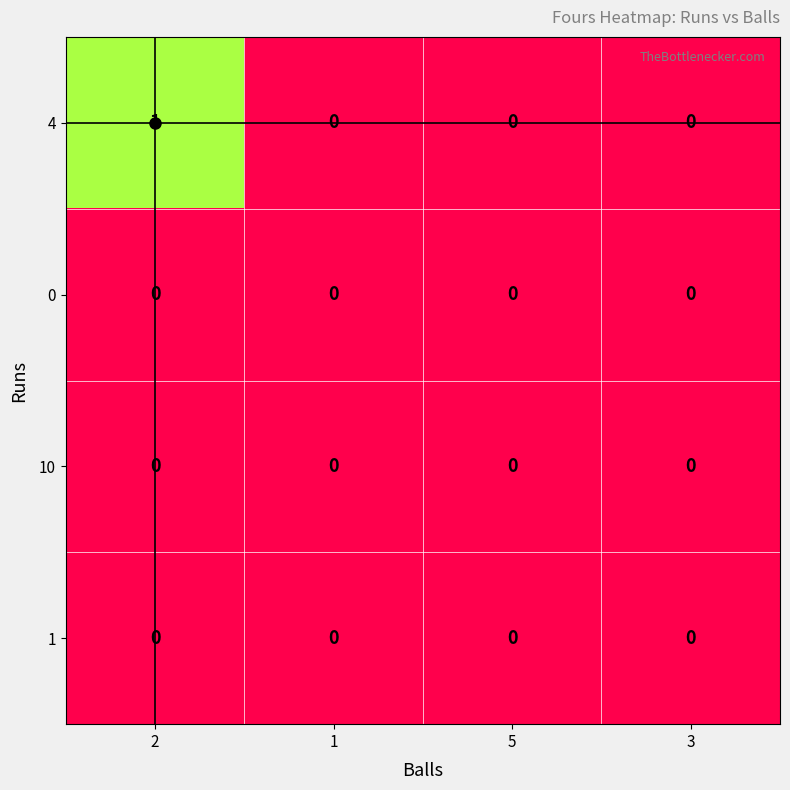

The value of 10 at 2 is 0. True or false?

True